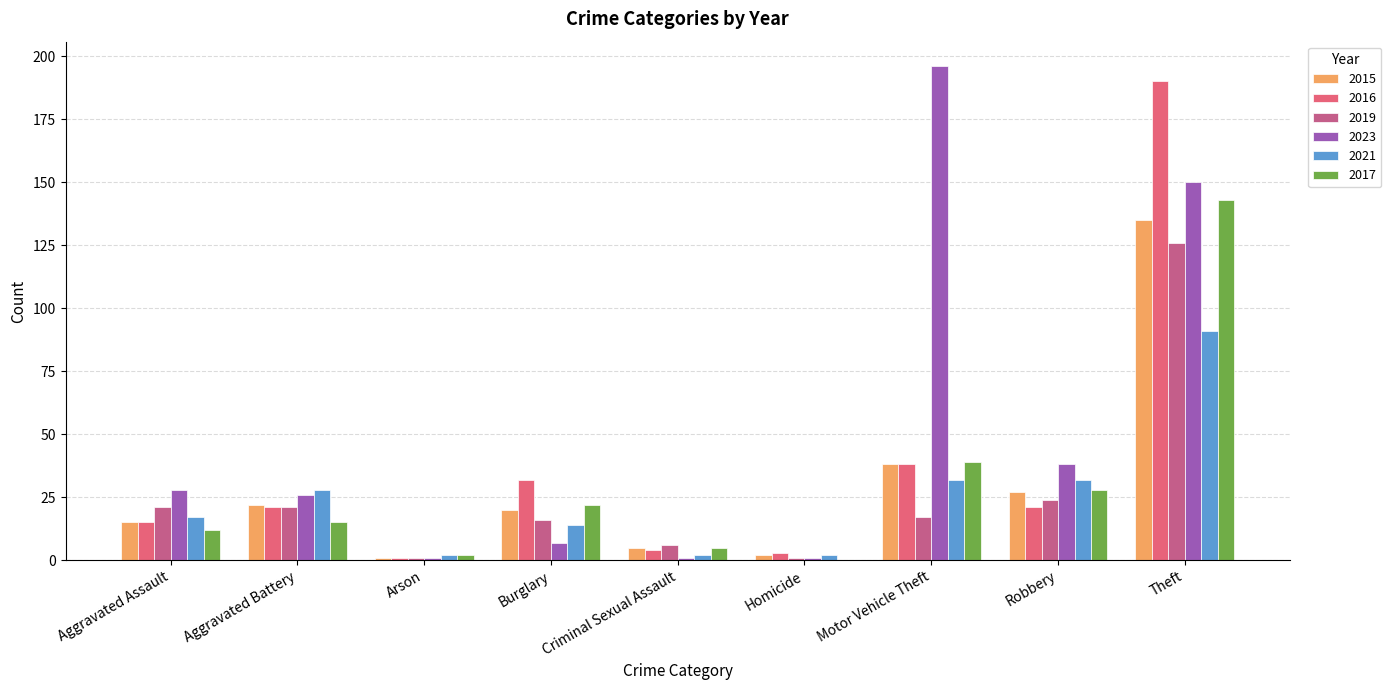

Rank the categories by 2016 value from highest to lowest.

Theft, Motor Vehicle Theft, Burglary, Aggravated Battery, Robbery, Aggravated Assault, Criminal Sexual Assault, Homicide, Arson